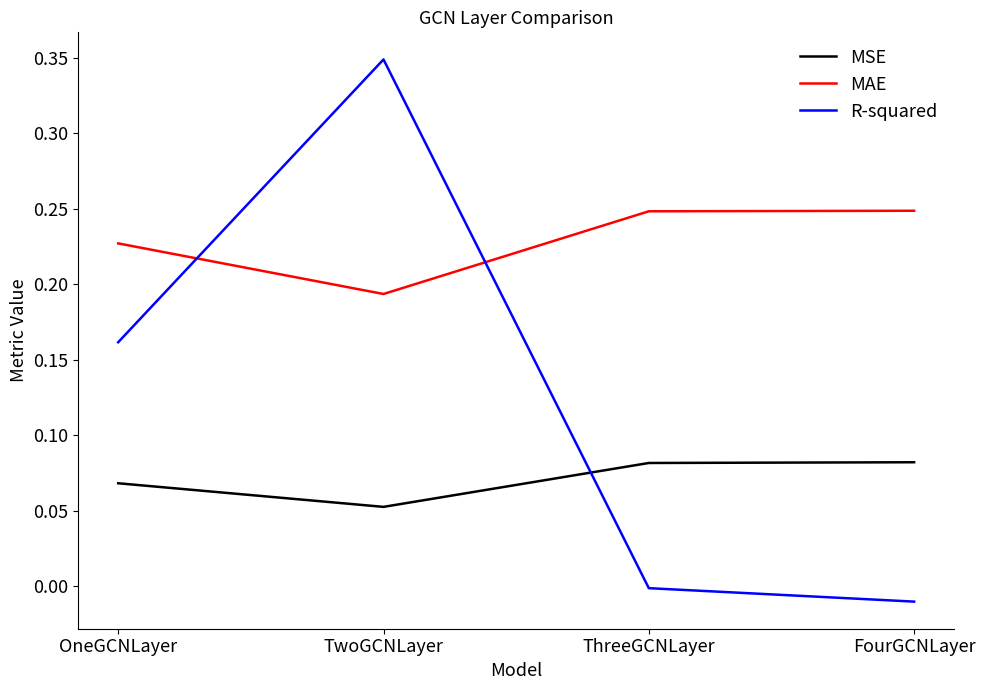

True or false: R-squared has a value of 0.2 at TwoGCNLayer.

False